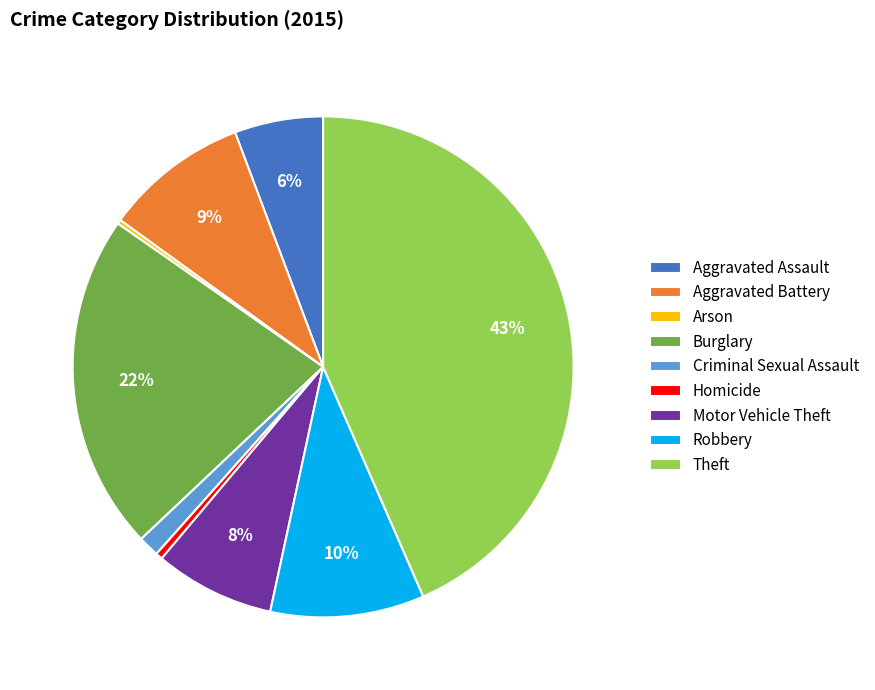

Which slice is the largest?

Theft